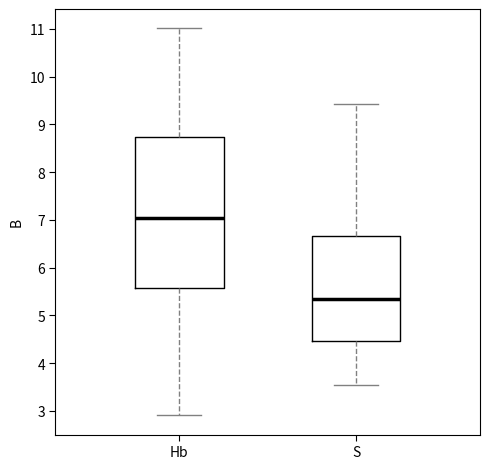

Reading left to right, transcribe this box plot: for each box, give where its median line is, the range the box spans, and where its two whiskers end, as read against the y-axis. The values are not printed on the chart, so give them approximately, as read against the axis.

Hb: median 7.0, box 5.6 to 8.7, whiskers 2.9 to 11.0
S: median 5.3, box 4.5 to 6.7, whiskers 3.5 to 9.4